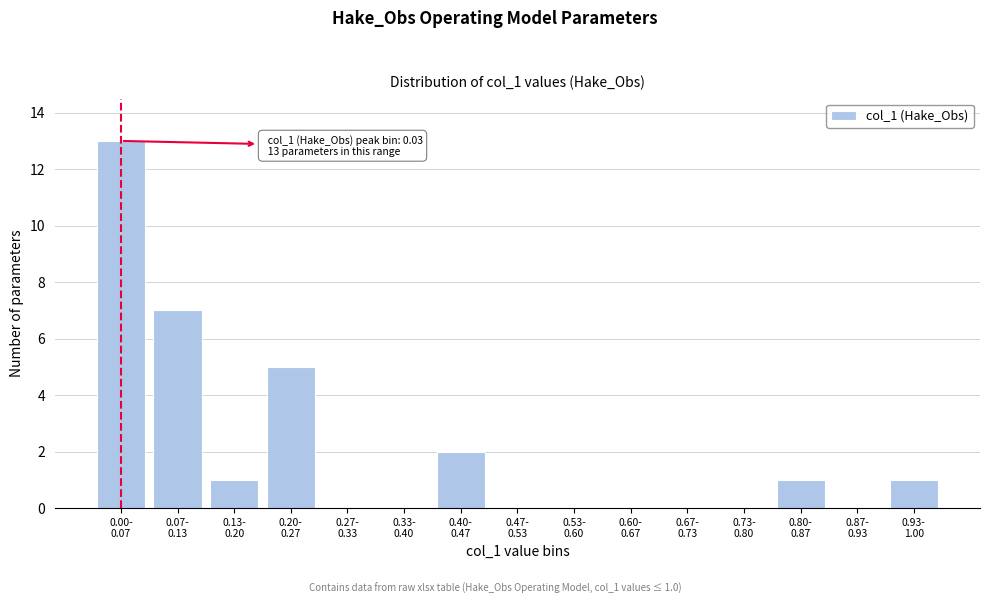

What is the sum of all values?

30